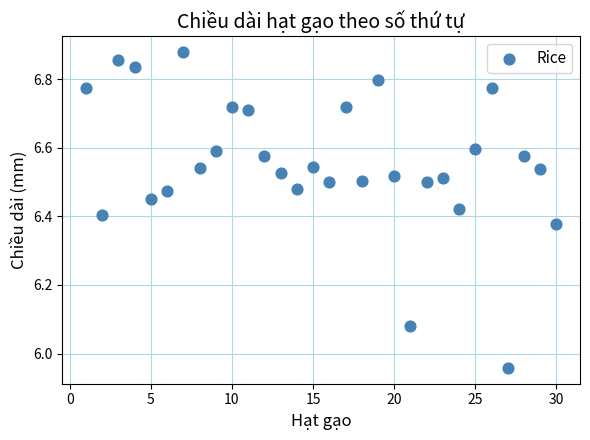

What is the range of Y values (max minus min)?

0.9